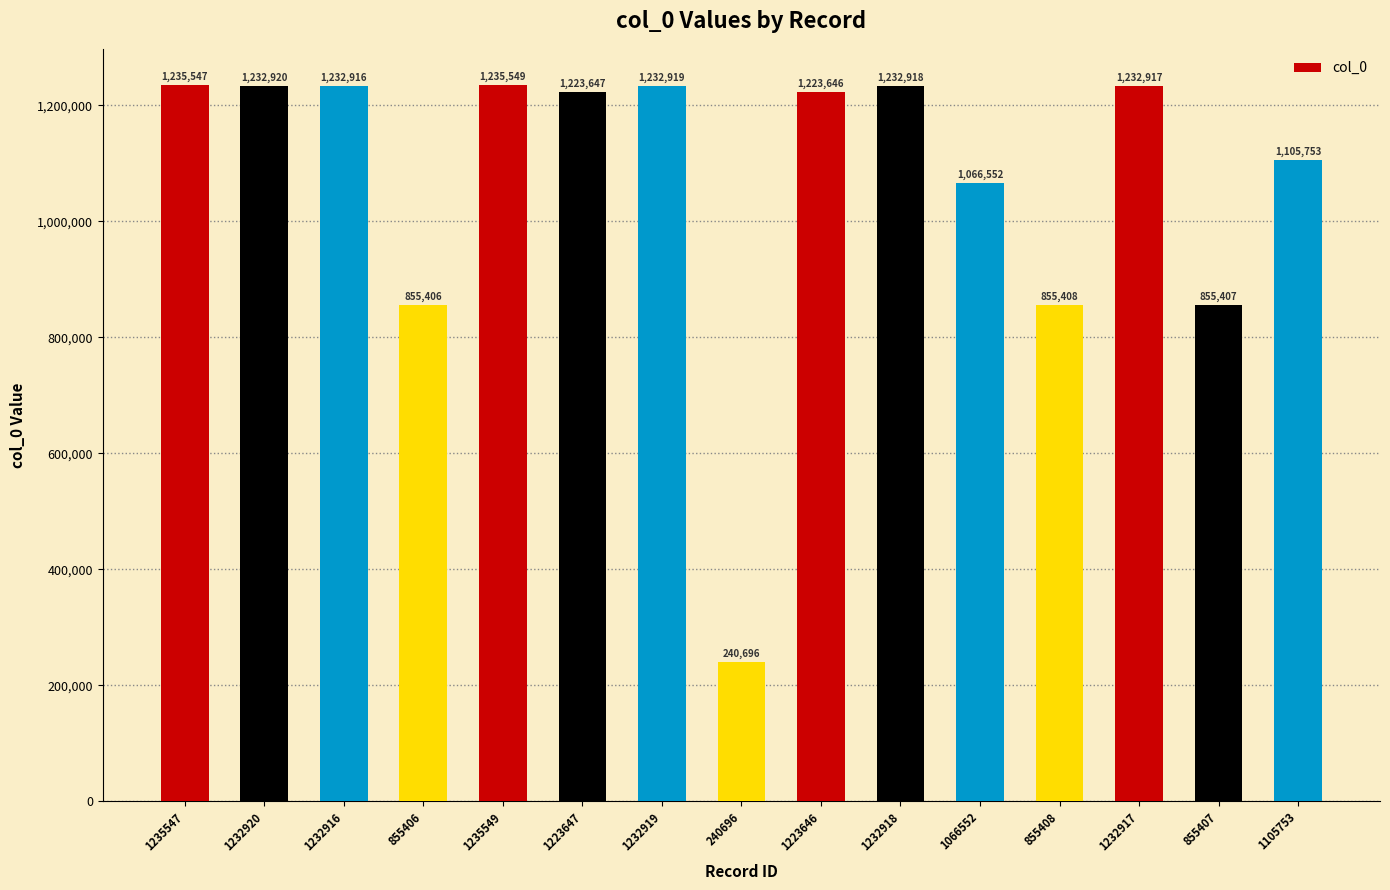

What is the ratio of the value at 1066552 to the value at 1105753?

1.0